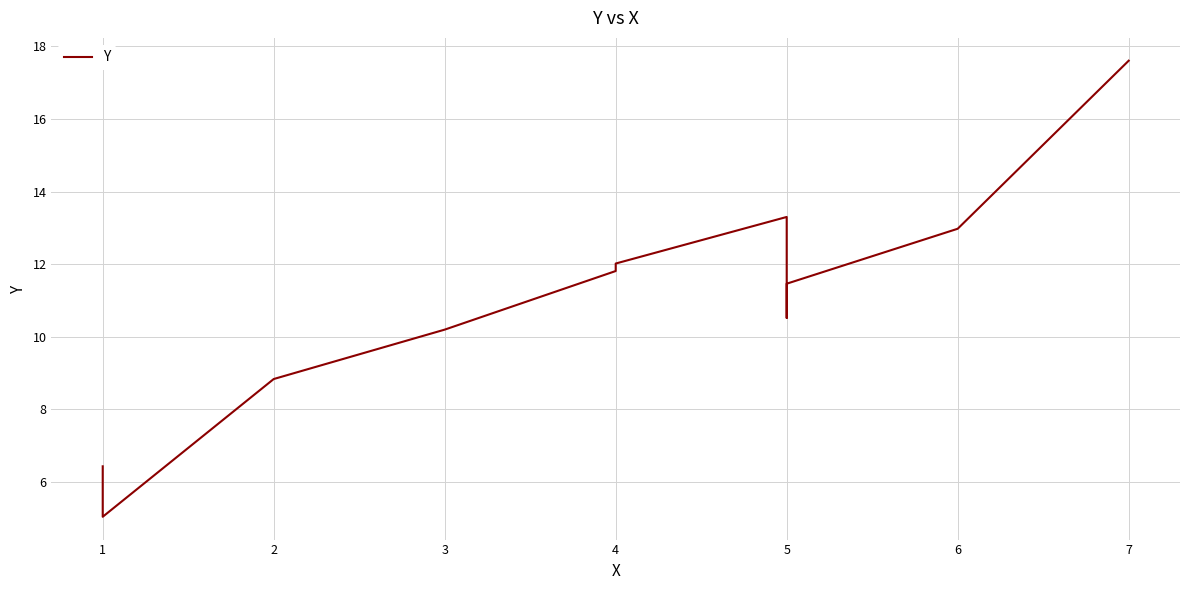

What is the difference between the maximum and minimum values?

12.6